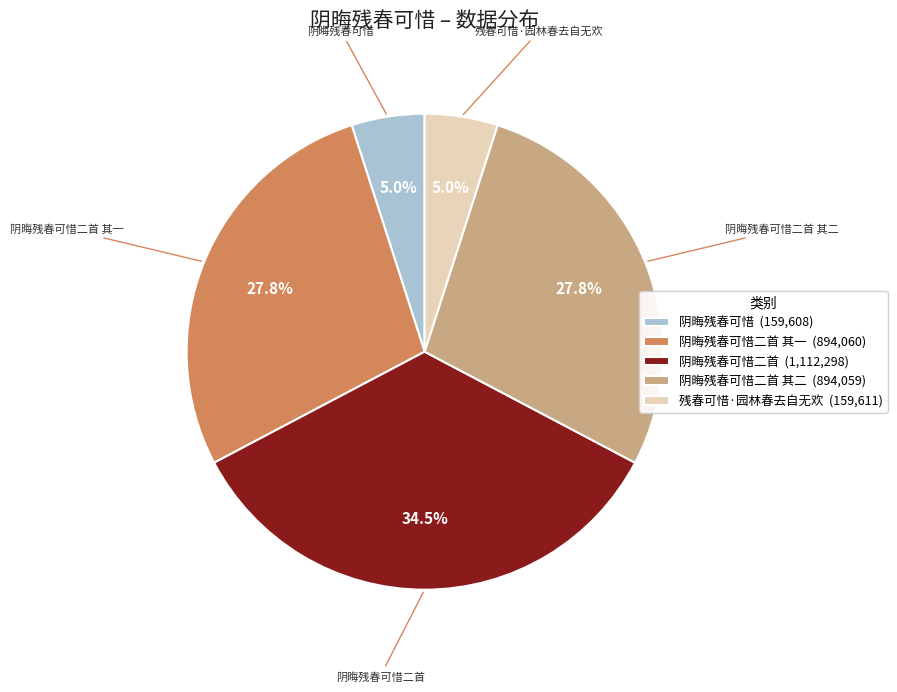

What percentage is NOT represented by 阴晦残春可惜二首 其二 (894,059)?

72.2%